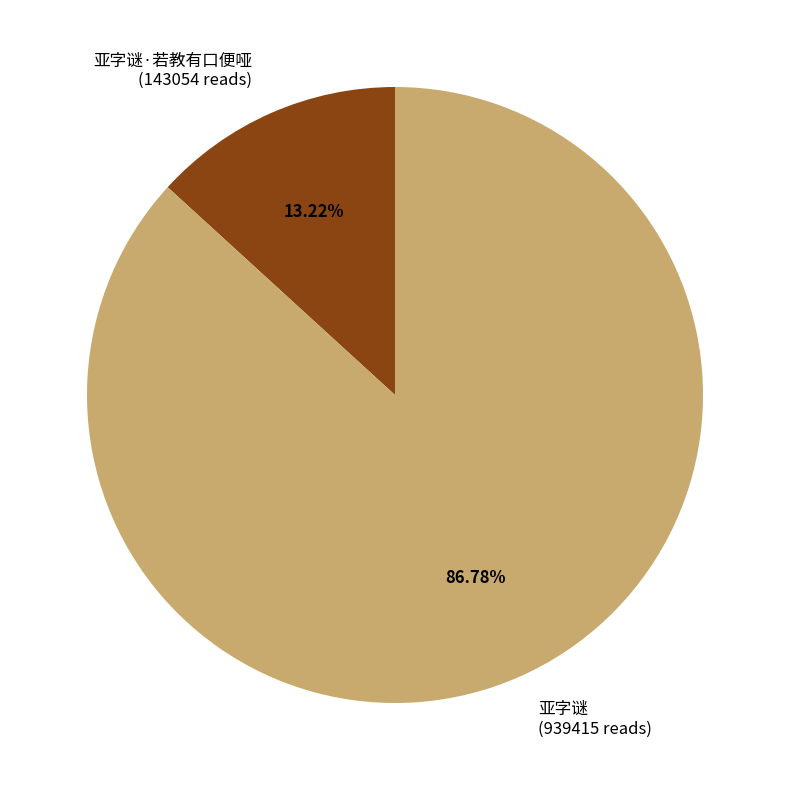

Which has a higher value, 亚字谜 (939415 reads) or 亚字谜·若教有口便哑 (143054 reads)?

亚字谜 (939415 reads)